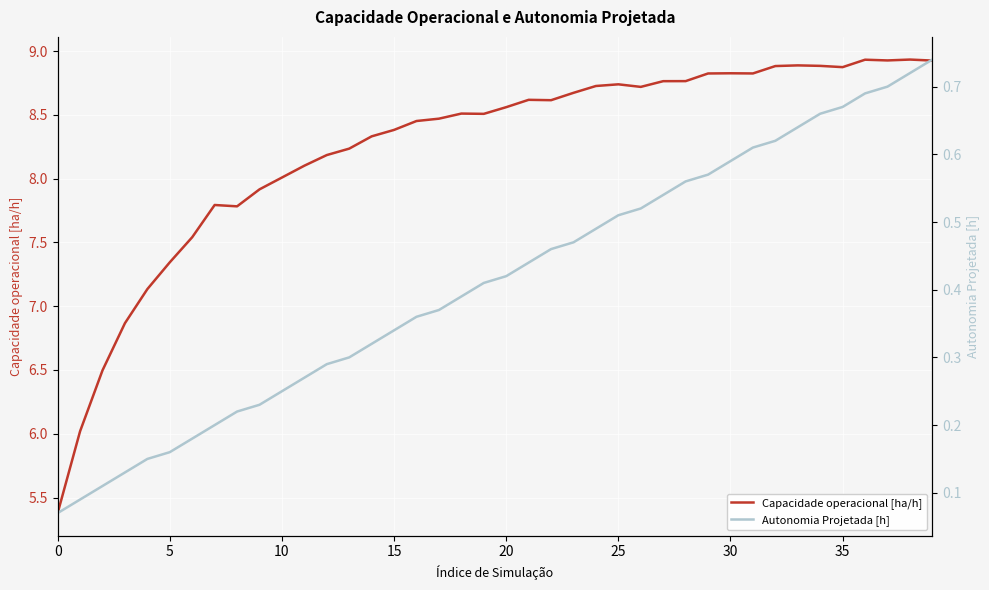

What is the total value across all series at 22?

9.1